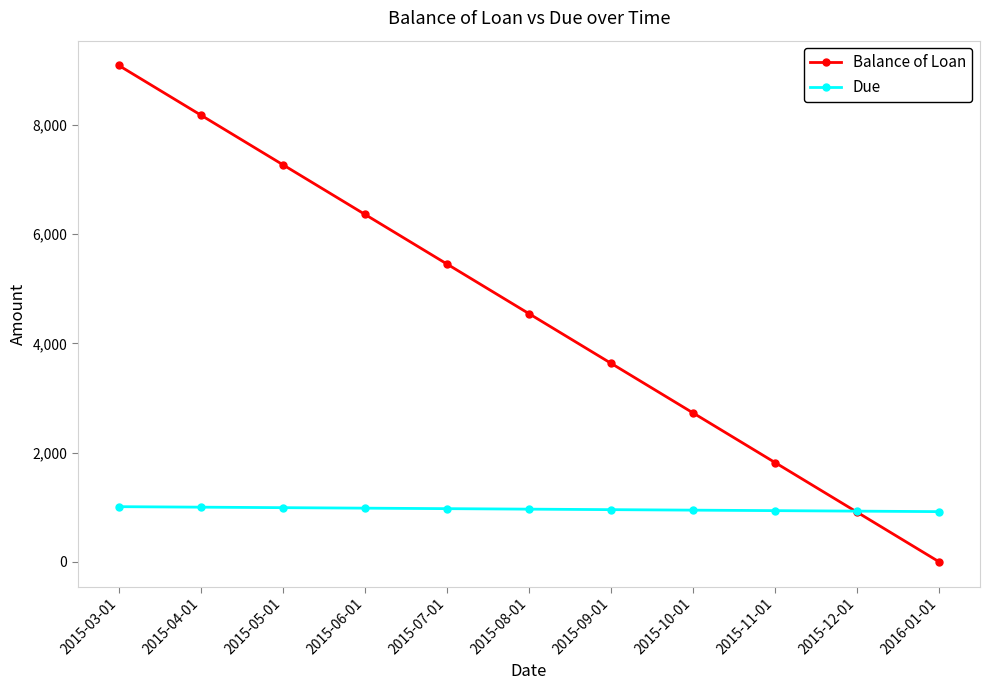

What is the difference between the maximum and second lowest values in the Balance of Loan series?

8181.8